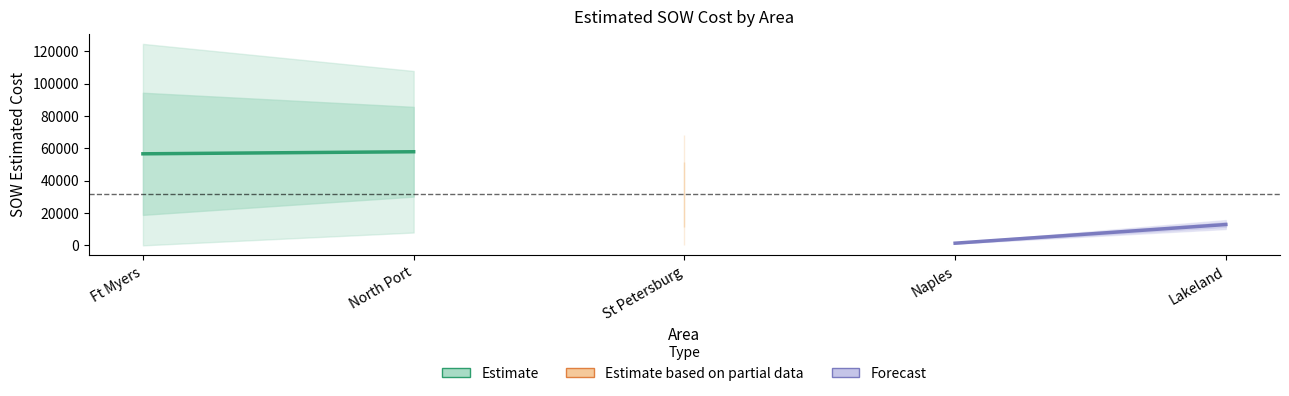

What is the label of the 1st point from the left?

Ft Myers